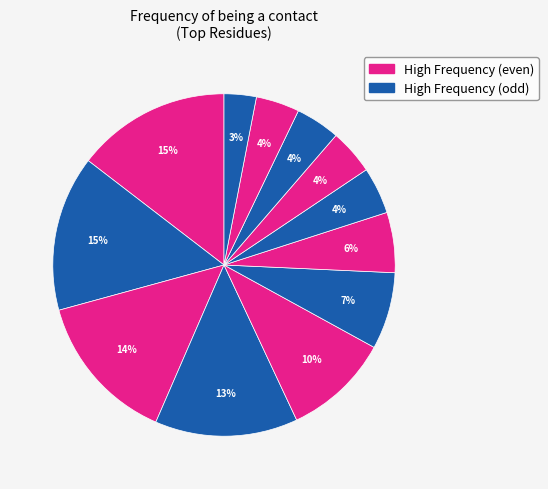

How many segments does this pie chart have?

12